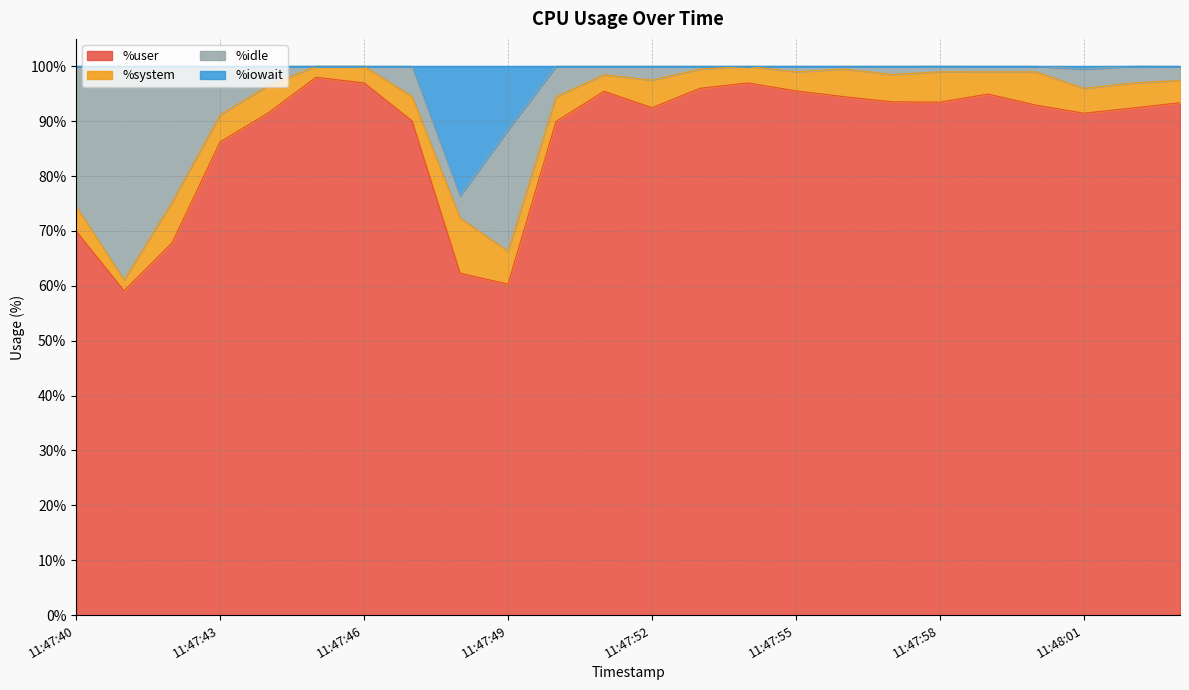

What is the lowest value of the %user series?

59.1